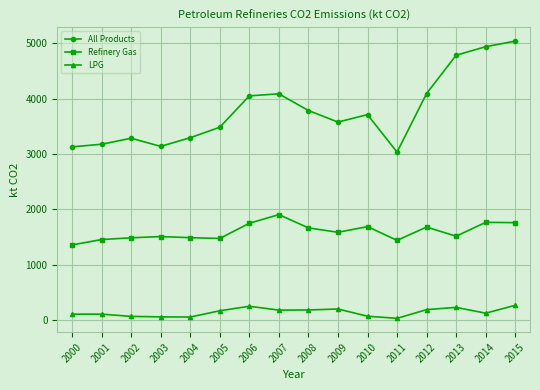

What is the difference between the highest and lowest values at 2003?

3078.4